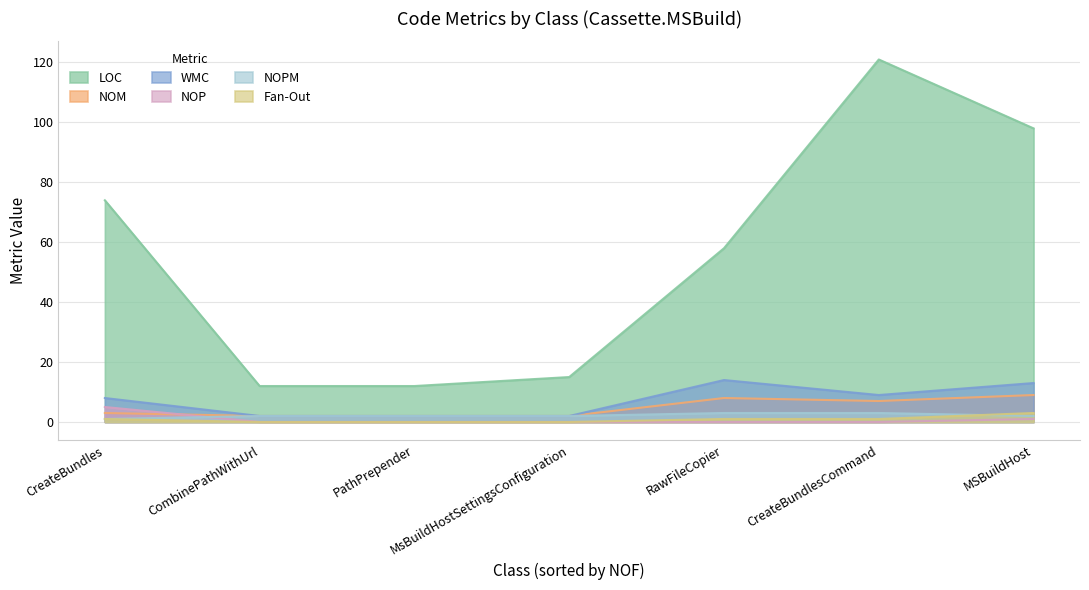

Between CreateBundles and MsBuildHostSettingsConfiguration, which series saw the biggest shift?

LOC